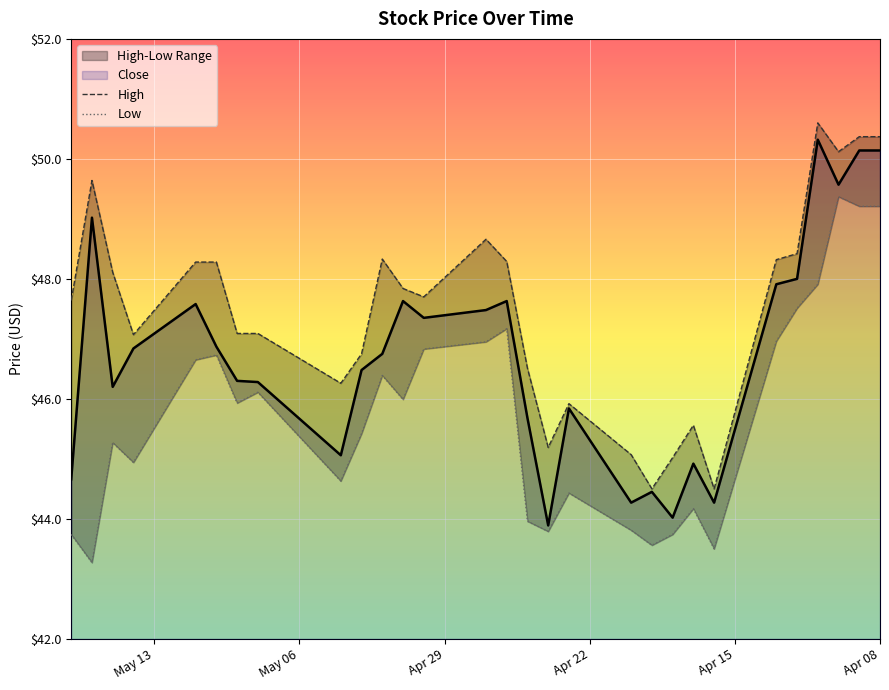

What is the value of the High point at the 18th from the left?

47.7